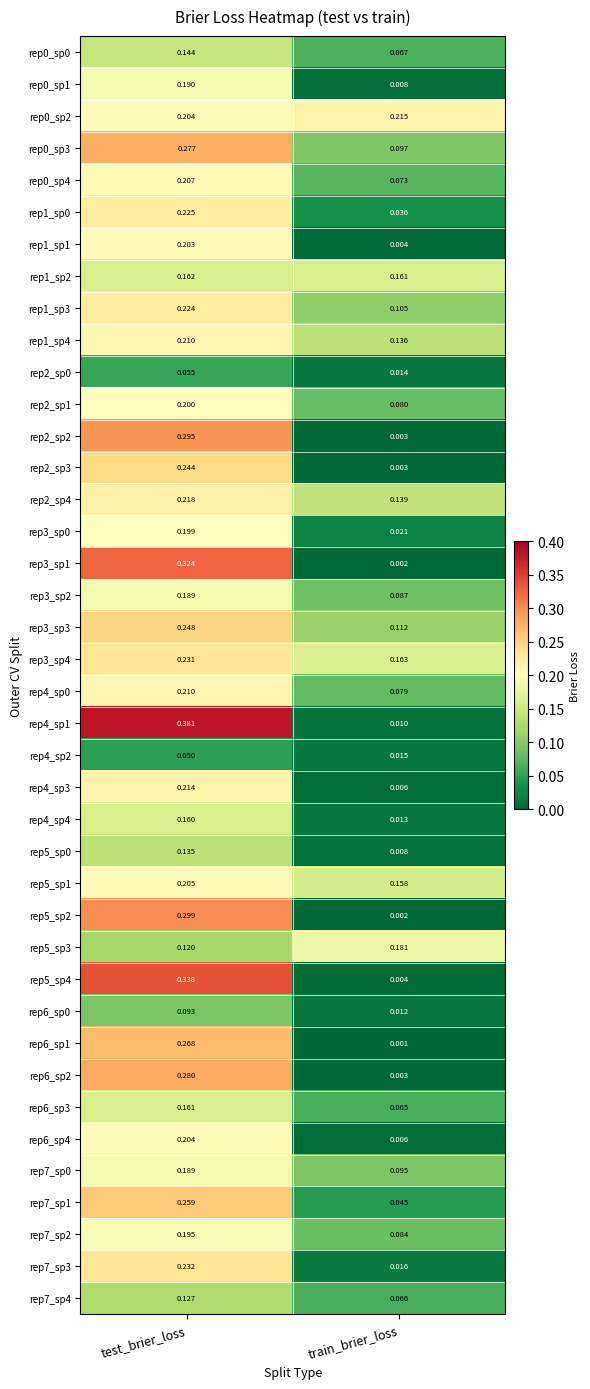

At which category is the sum across all series the highest?

test_brier_loss